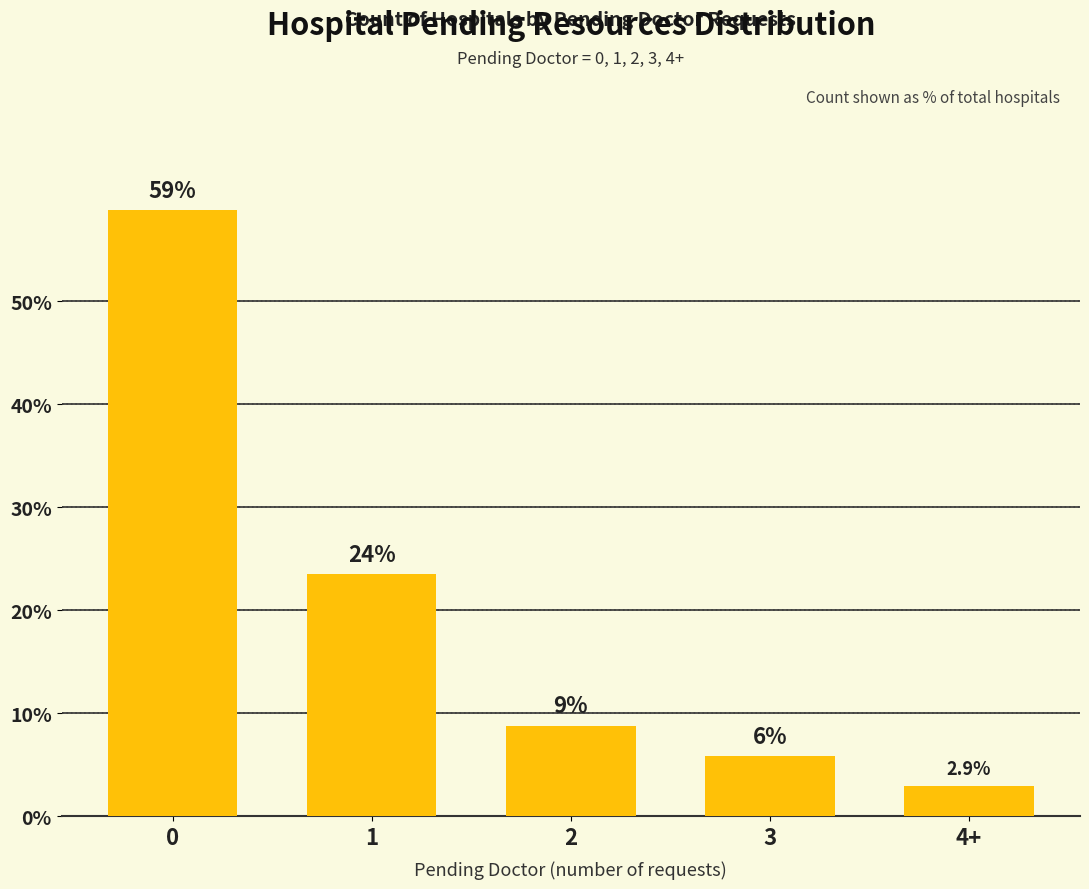

What is the label of the 5th bar from the left?

4+